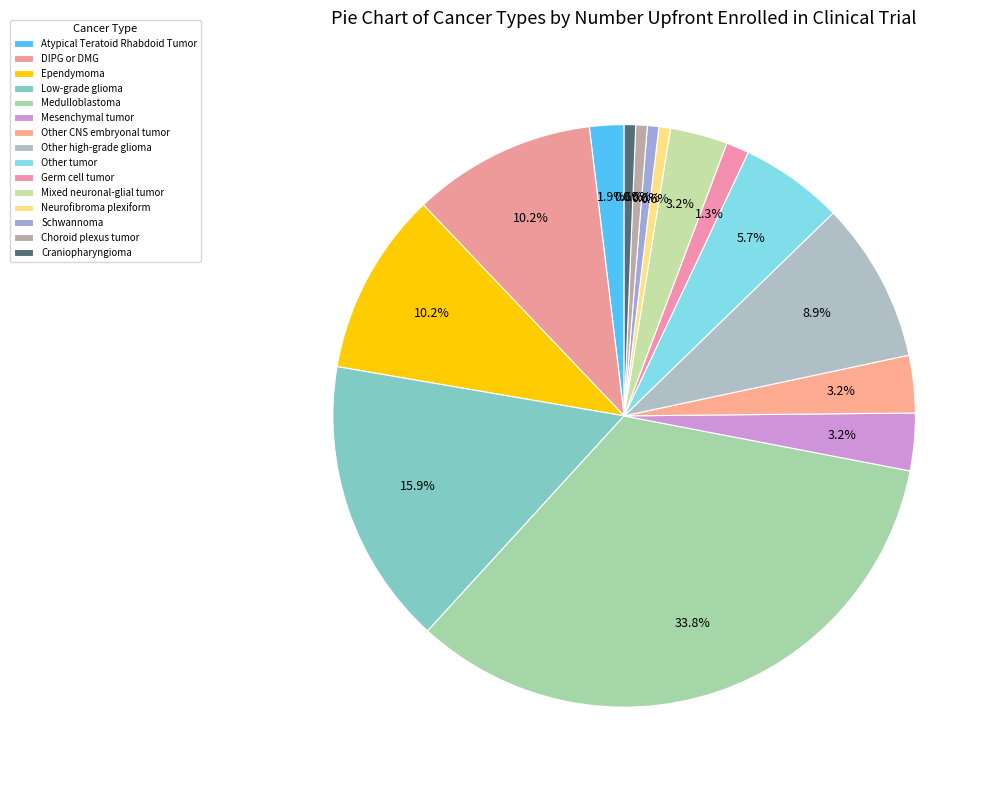

Is Atypical Teratoid Rhabdoid Tumor the majority of the pie?

No